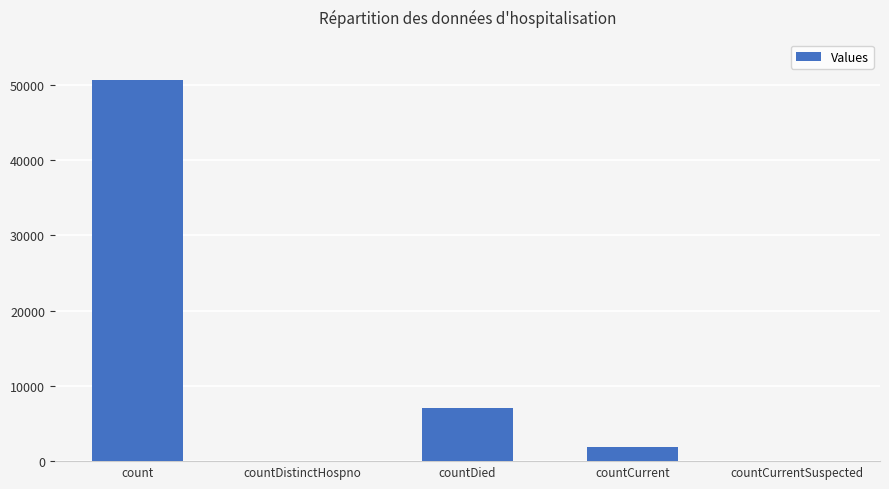

What is the sum of the values at countCurrent and count?

52430